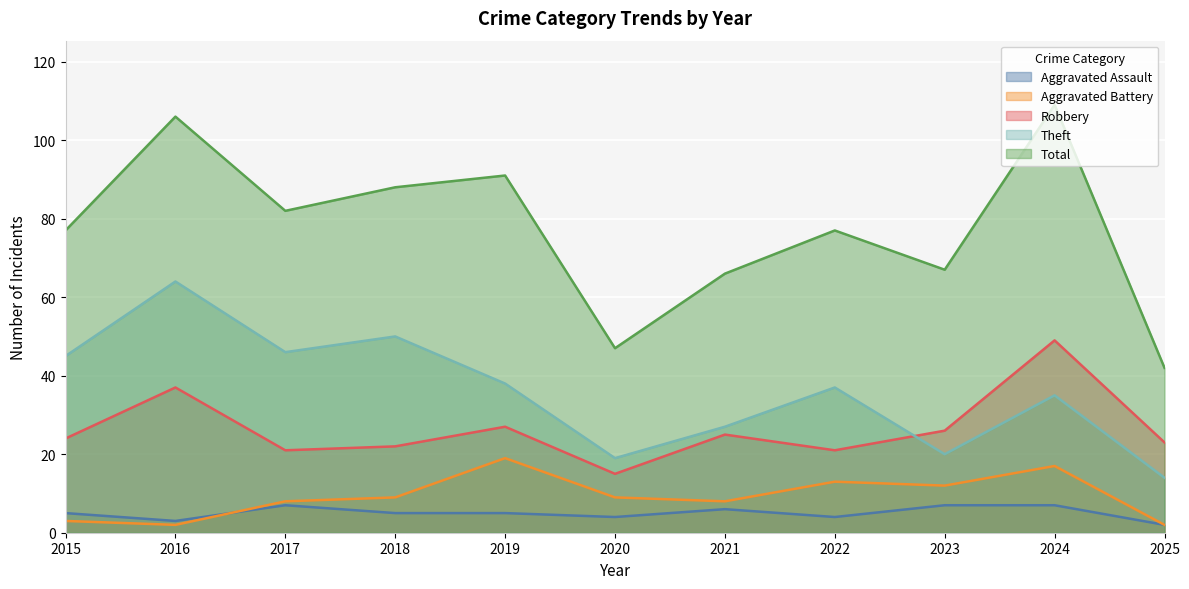

At how many categories does at least one series exceed 102?

2